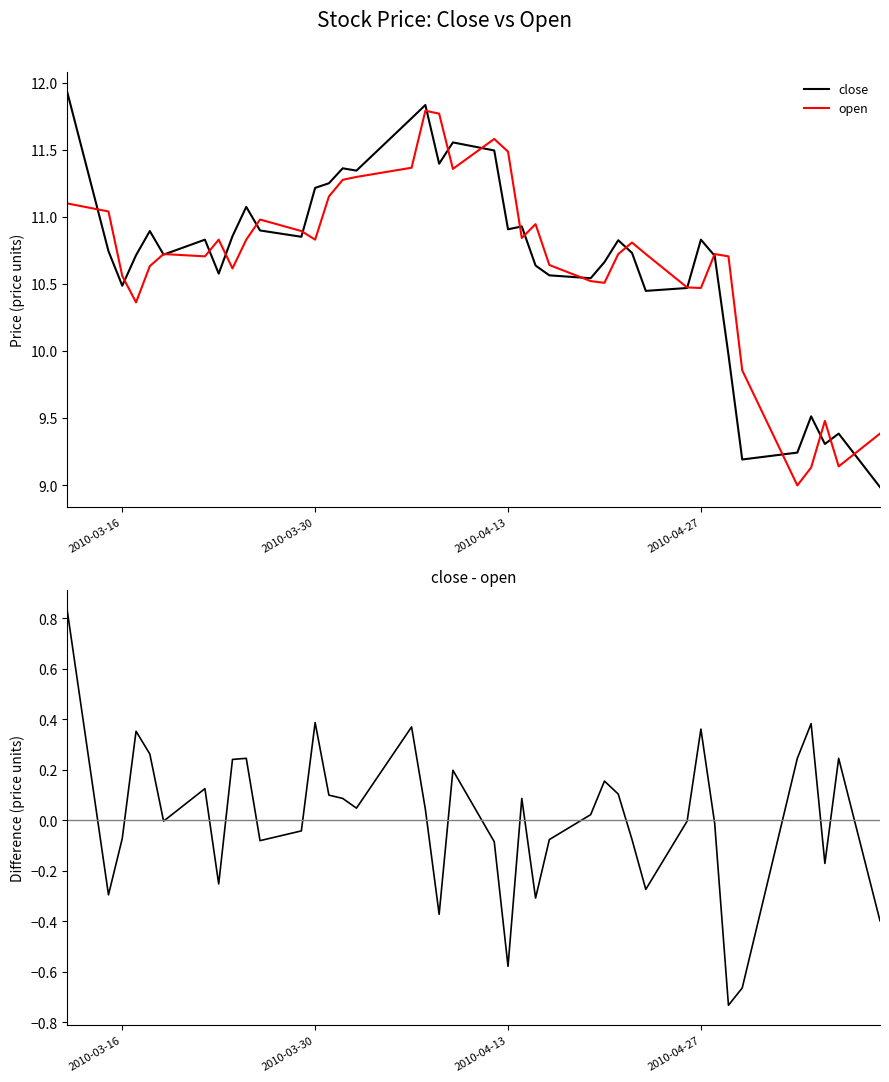

What is the highest value of the close series?

11.9